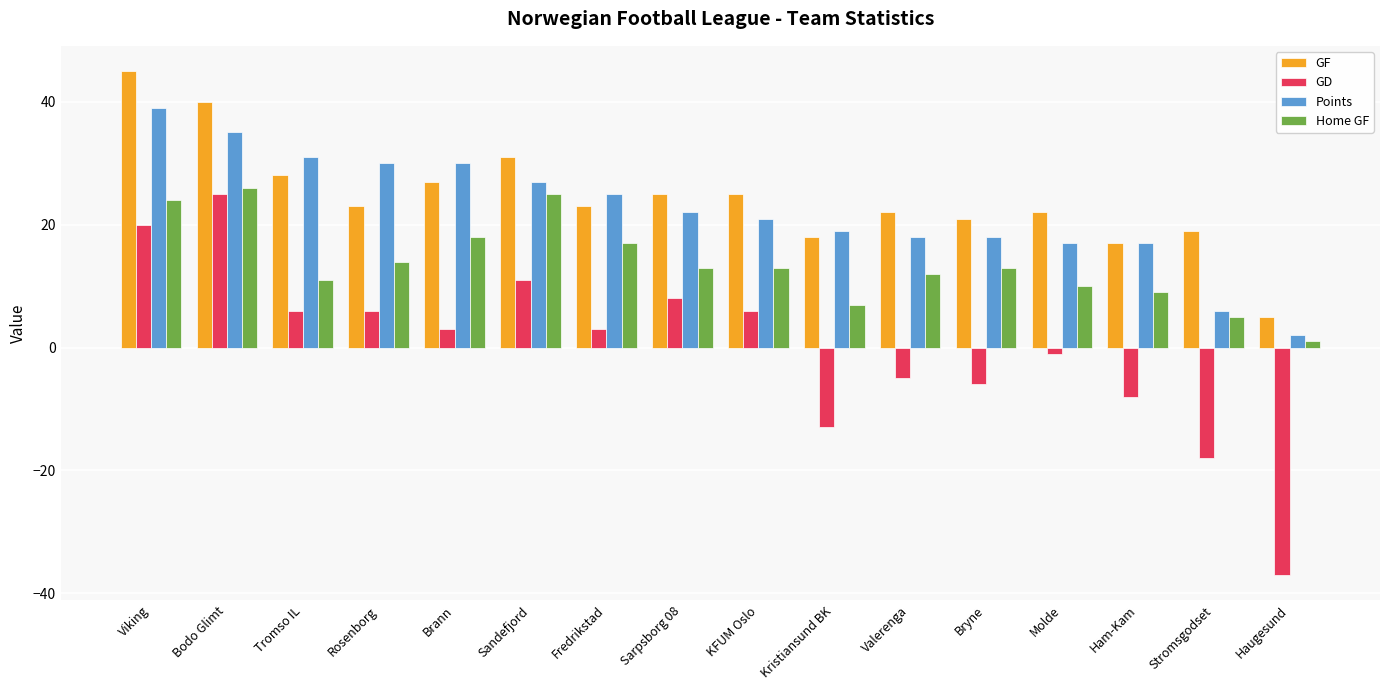

At which label does Points reach its peak?

Viking